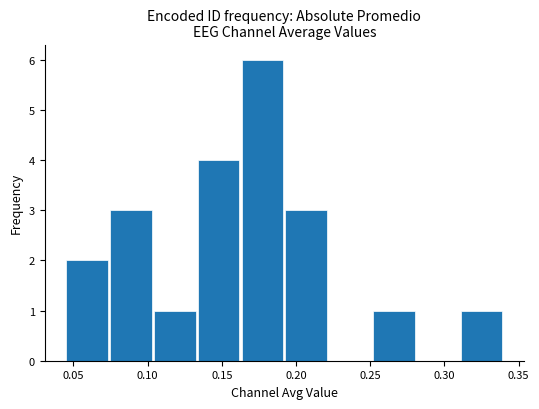

Reading left to right, list every bar in this chart as the range it spans on the x-axis followed by its height. Neither the bar edges nor the heights are printed on the chart, so give them approximately, as read against the axes.

0.045 to 0.075: 2
0.075 to 0.105: 3
0.105 to 0.135: 1
0.135 to 0.165: 4
0.165 to 0.195: 6
0.195 to 0.220: 3
0.220 to 0.250: 0
0.250 to 0.280: 1
0.280 to 0.310: 0
0.310 to 0.340: 1